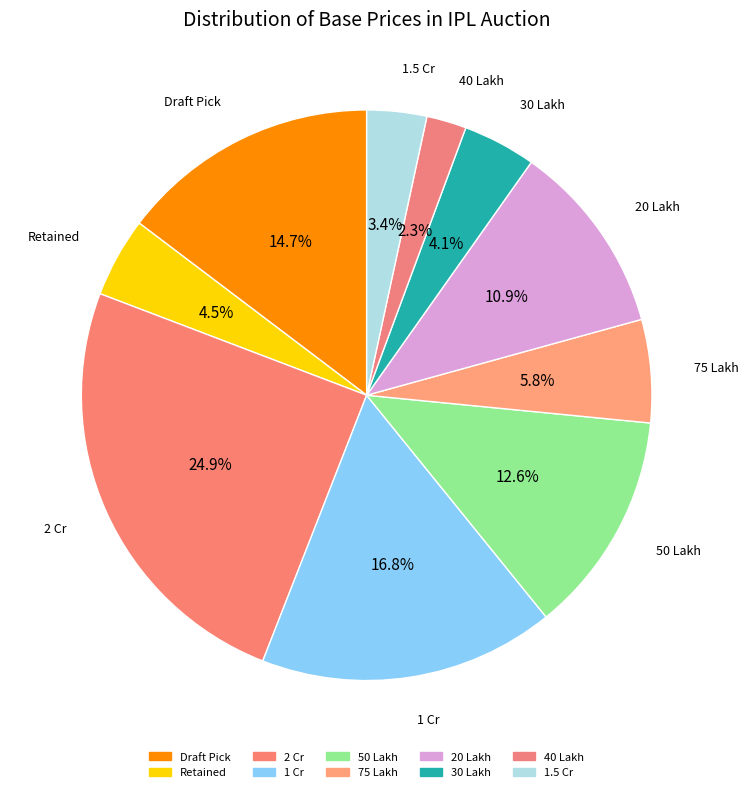

What percentage do 20 Lakh and 40 Lakh together represent?

13.2%